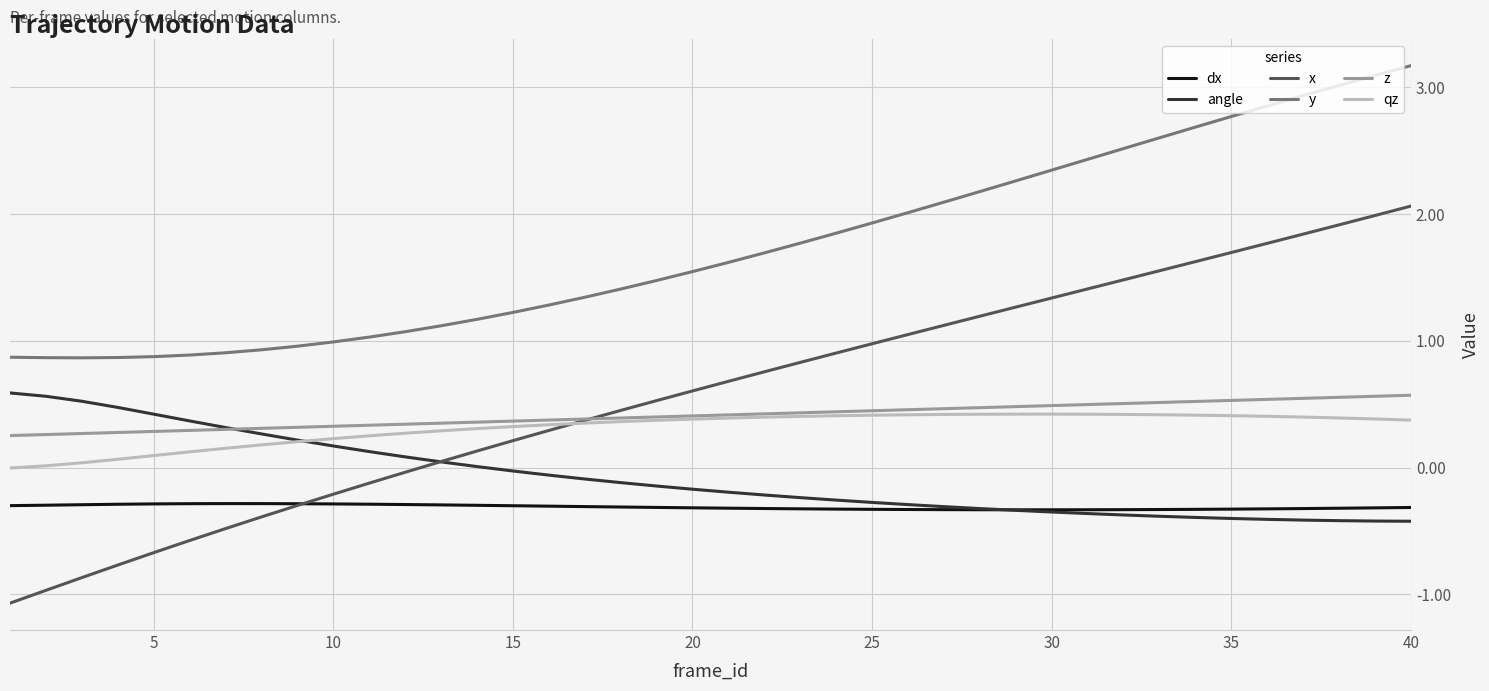

True or false: x and y intersect in this chart.

False